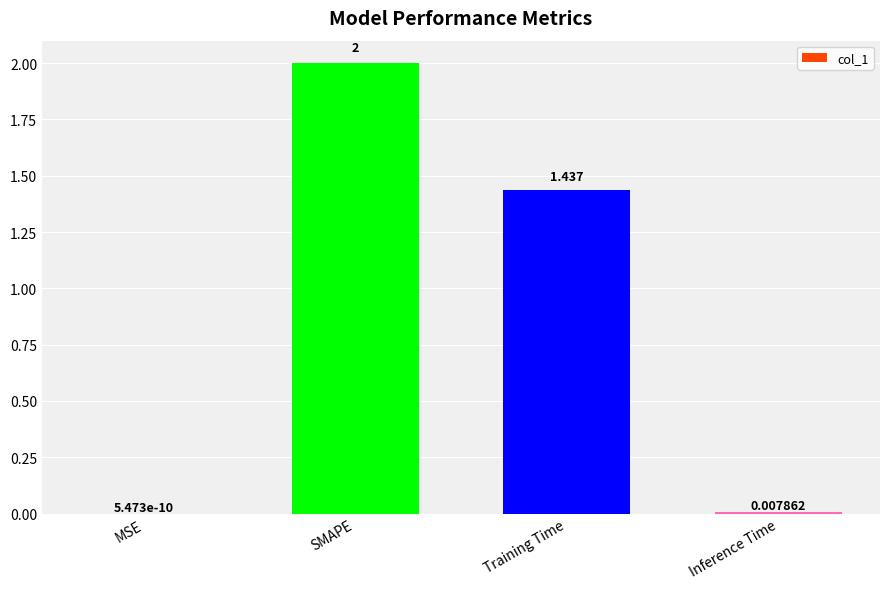

At which label does the data first exceed 1?

SMAPE